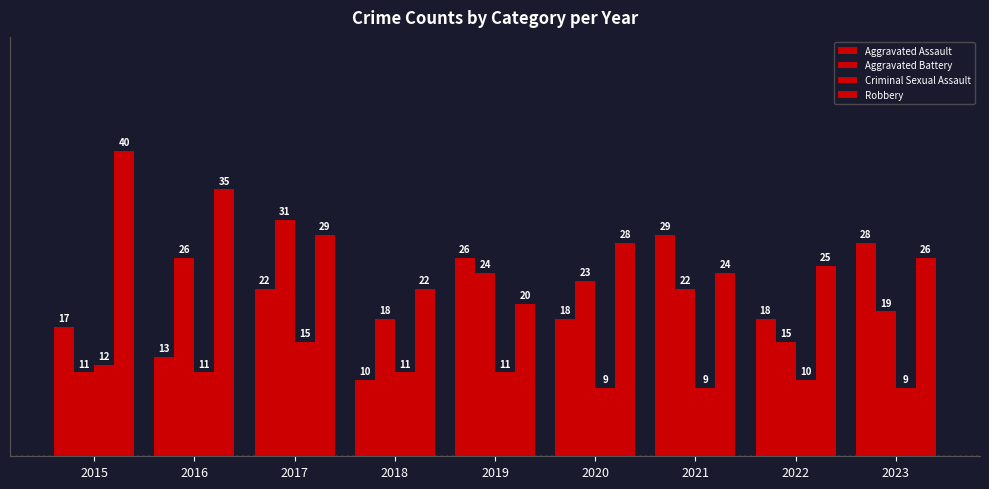

Are the bars horizontal?

No